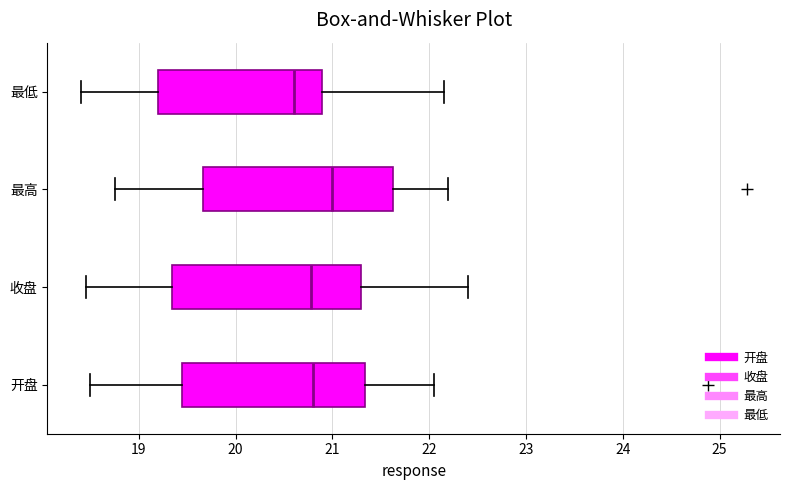

Which box has the furthest to the left median line?

最低